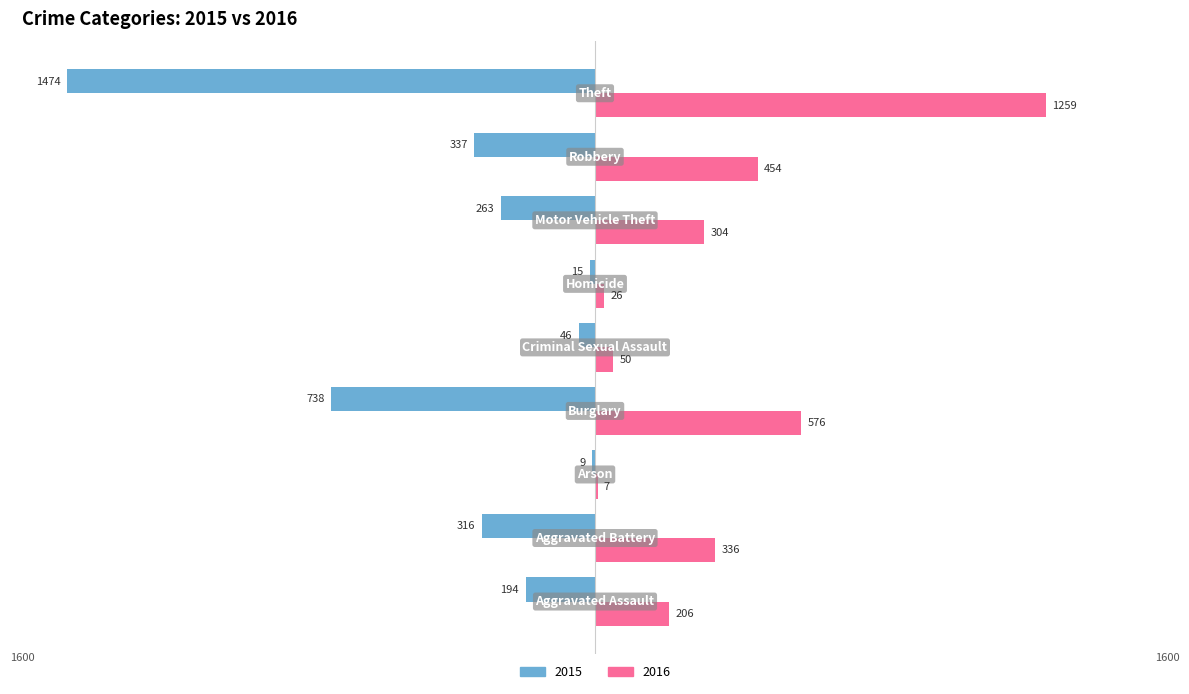

What is the maximum value shown in the chart?

1259